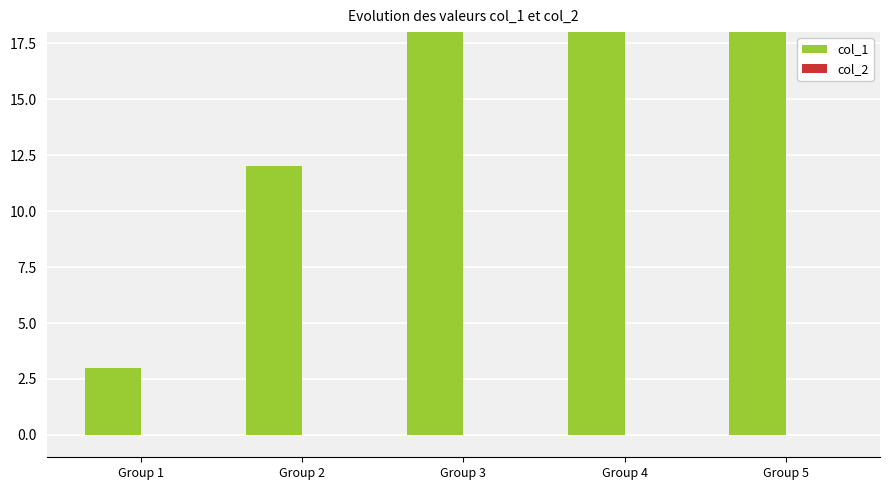

The value of col_2 at Group 1 is 0. True or false?

True